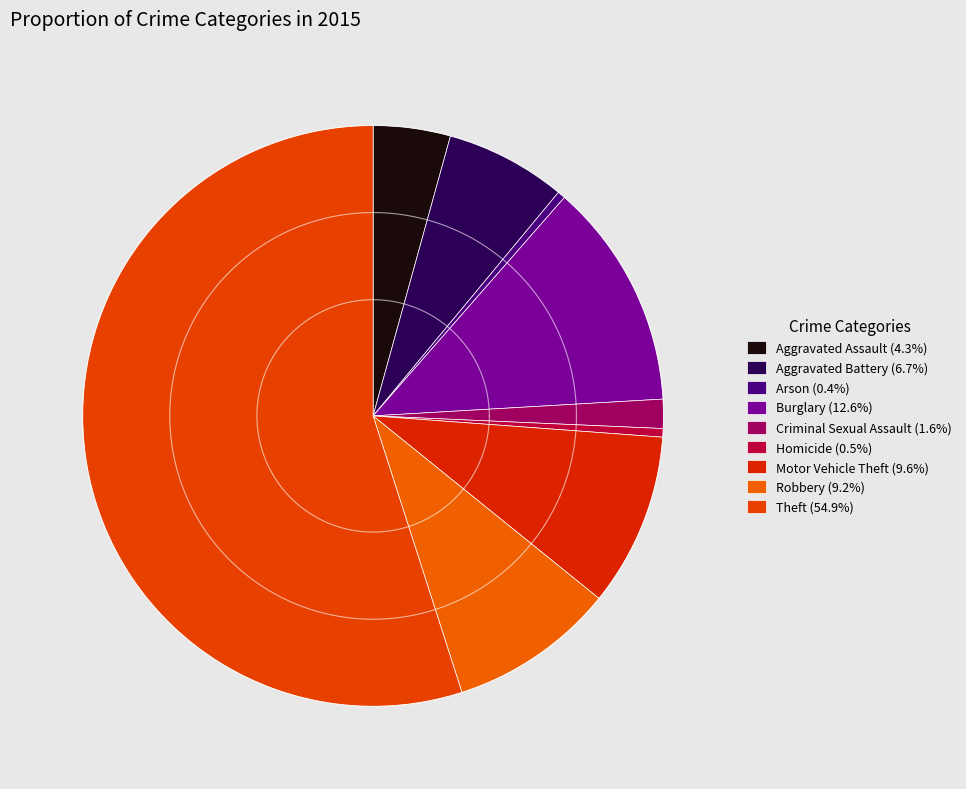

What percentage is the Robbery slice, to the nearest percent?

9%